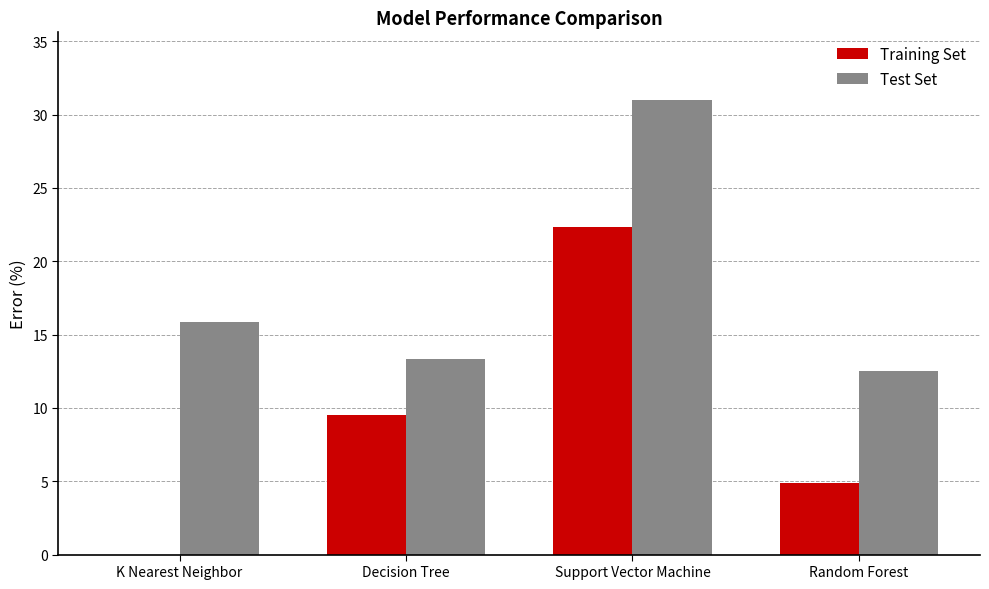

What is the total value across all series at Support Vector Machine?

53.3